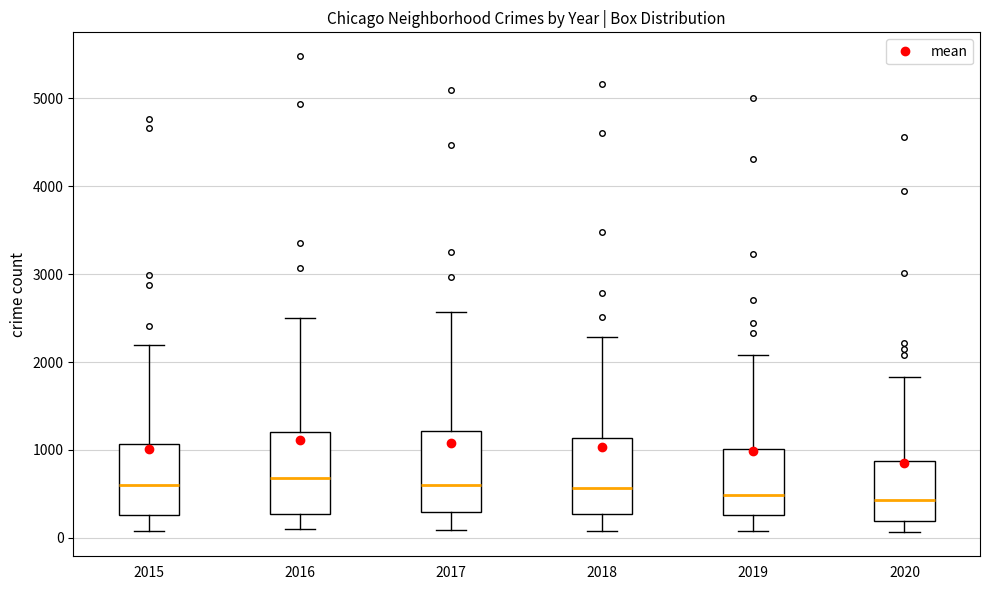

Reading left to right, read every box against the y-axis: the position of its median line, the range the box covers, and the ends of its whiskers. The values are not printed on the chart, so give them approximately, as read against the axis.

2015: median 600, box 300 to 1100, whiskers 100 to 2200
2016: median 700, box 300 to 1200, whiskers 100 to 2500
2017: median 600, box 300 to 1200, whiskers 100 to 2600
2018: median 600, box 300 to 1100, whiskers 100 to 2300
2019: median 500, box 300 to 1000, whiskers 100 to 2100
2020: median 400, box 200 to 900, whiskers 100 to 1800